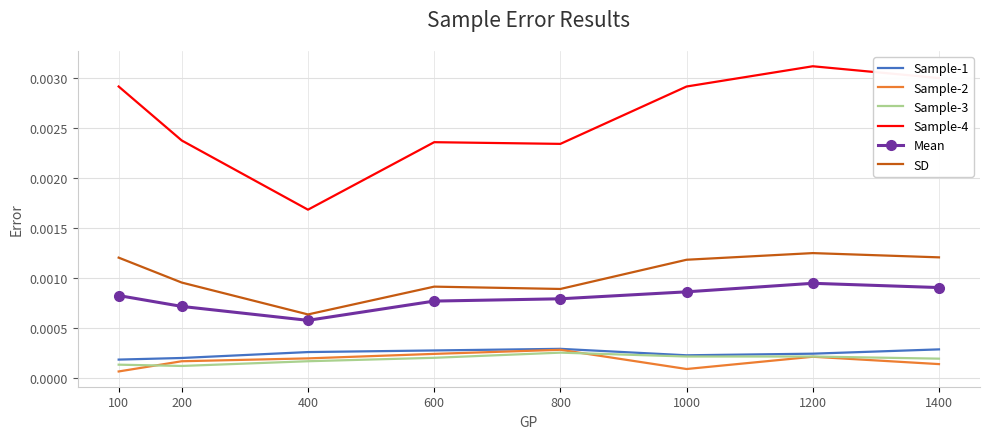

At which category is the sum across all series the highest?

1200